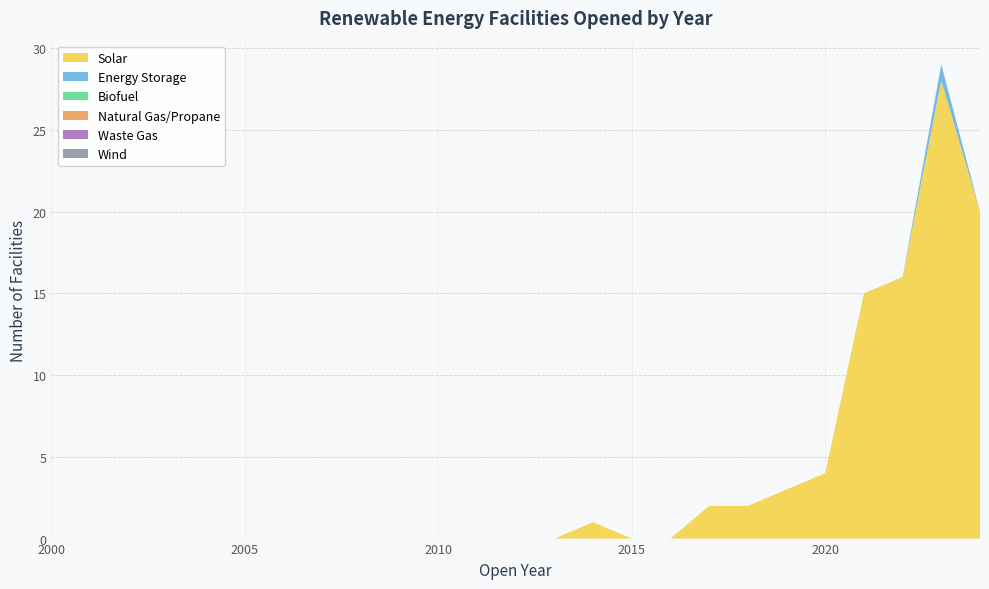

Reading left to right, list all the values displayed in this chart.

Solar: 2000=0	2001=0	2002=0	2003=0	2004=0	2005=0	2006=0	2007=0	2008=0	2009=0	2010=0	2011=0	2012=0	2013=0	2014=1	2015=0	2016=0	2017=2	2018=2	2019=3	2020=4	2021=15	2022=16	2023=28	2024=20
Energy Storage: 2000=0	2001=0	2002=0	2003=0	2004=0	2005=0	2006=0	2007=0	2008=0	2009=0	2010=0	2011=0	2012=0	2013=0	2014=0	2015=0	2016=0	2017=0	2018=0	2019=0	2020=0	2021=0	2022=0	2023=1	2024=0
Biofuel: 2000=0	2001=0	2002=0	2003=0	2004=0	2005=0	2006=0	2007=0	2008=0	2009=0	2010=0	2011=0	2012=0	2013=0	2014=0	2015=0	2016=0	2017=0	2018=0	2019=0	2020=0	2021=0	2022=0	2023=0	2024=0
Natural Gas/Propane: 2000=0	2001=0	2002=0	2003=0	2004=0	2005=0	2006=0	2007=0	2008=0	2009=0	2010=0	2011=0	2012=0	2013=0	2014=0	2015=0	2016=0	2017=0	2018=0	2019=0	2020=0	2021=0	2022=0	2023=0	2024=0
Waste Gas: 2000=0	2001=0	2002=0	2003=0	2004=0	2005=0	2006=0	2007=0	2008=0	2009=0	2010=0	2011=0	2012=0	2013=0	2014=0	2015=0	2016=0	2017=0	2018=0	2019=0	2020=0	2021=0	2022=0	2023=0	2024=0
Wind: 2000=0	2001=0	2002=0	2003=0	2004=0	2005=0	2006=0	2007=0	2008=0	2009=0	2010=0	2011=0	2012=0	2013=0	2014=0	2015=0	2016=0	2017=0	2018=0	2019=0	2020=0	2021=0	2022=0	2023=0	2024=0